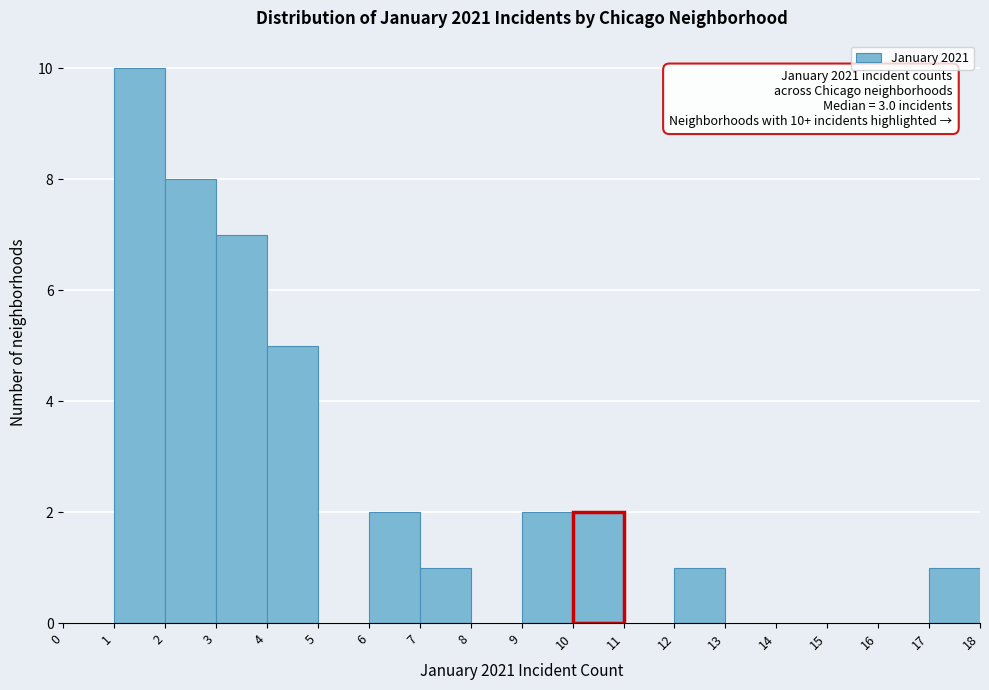

Which range on the x-axis has the tallest bar?

1 to 2